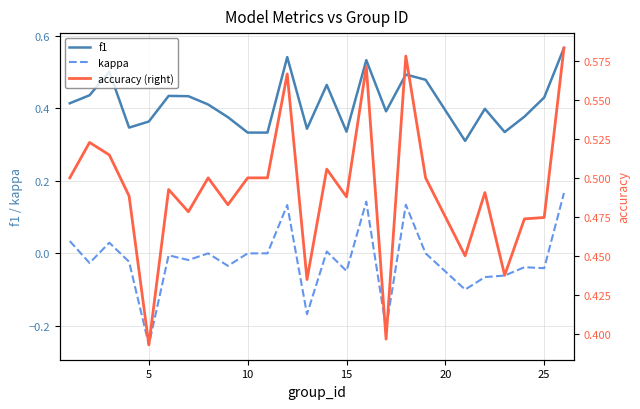

True or false: kappa and f1 intersect in this chart.

False